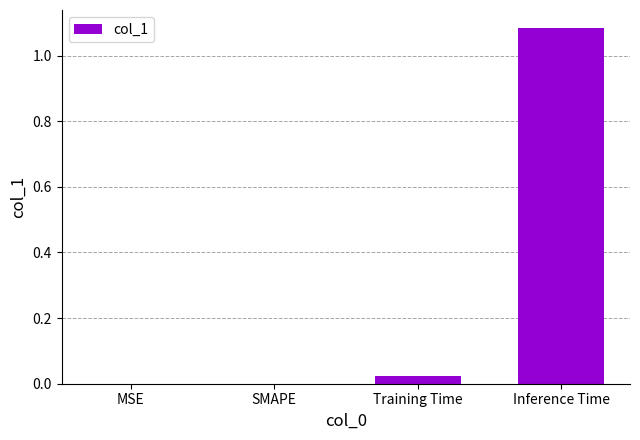

Which category has the highest value across all series?

Inference Time